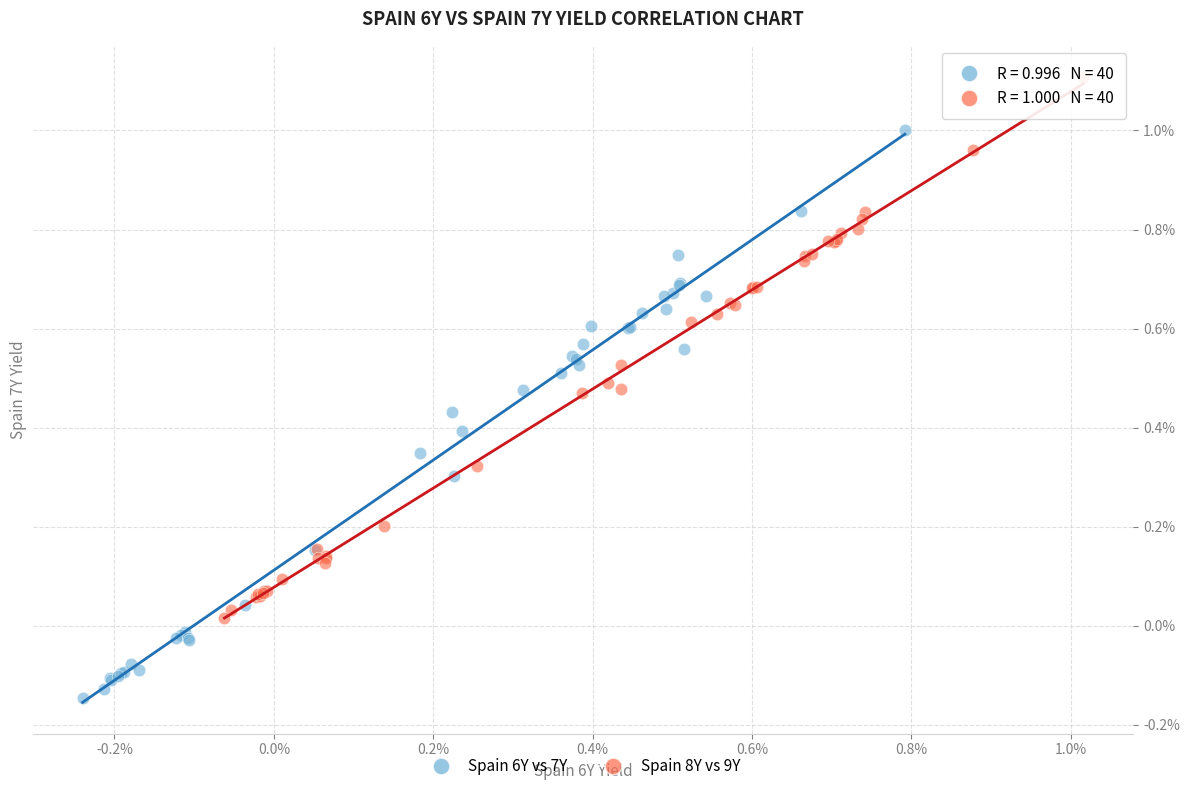

Which series has the widest spread of Y values?

Spain 6Y vs 7Y